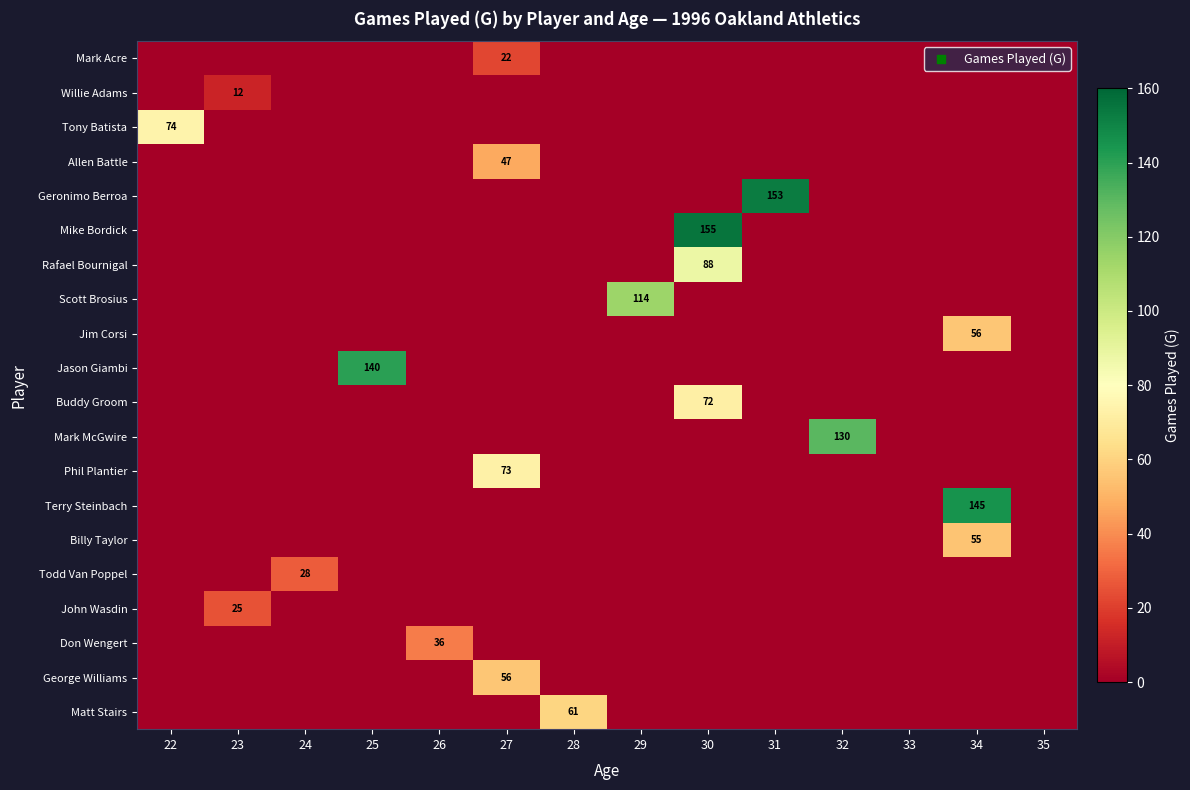

At which label is Rafael Bournigal closest to 44?

22